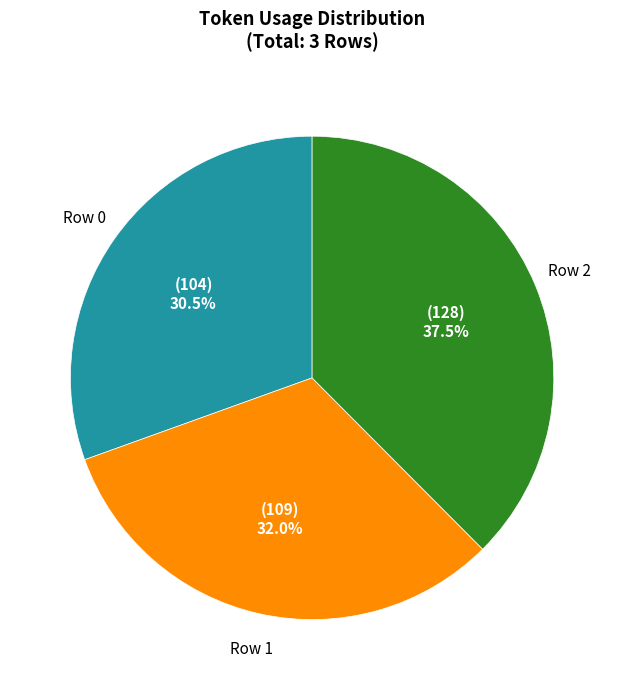

What is the ratio of the value at Row 2 to the value at Row 0?

1.2